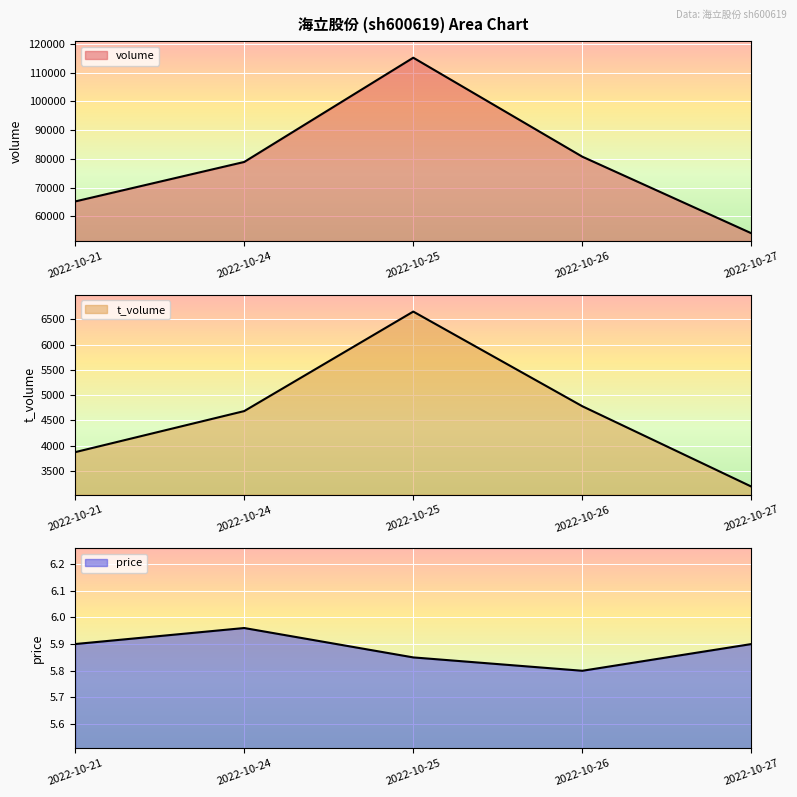

At how many categories does at least one series exceed 105154?

1